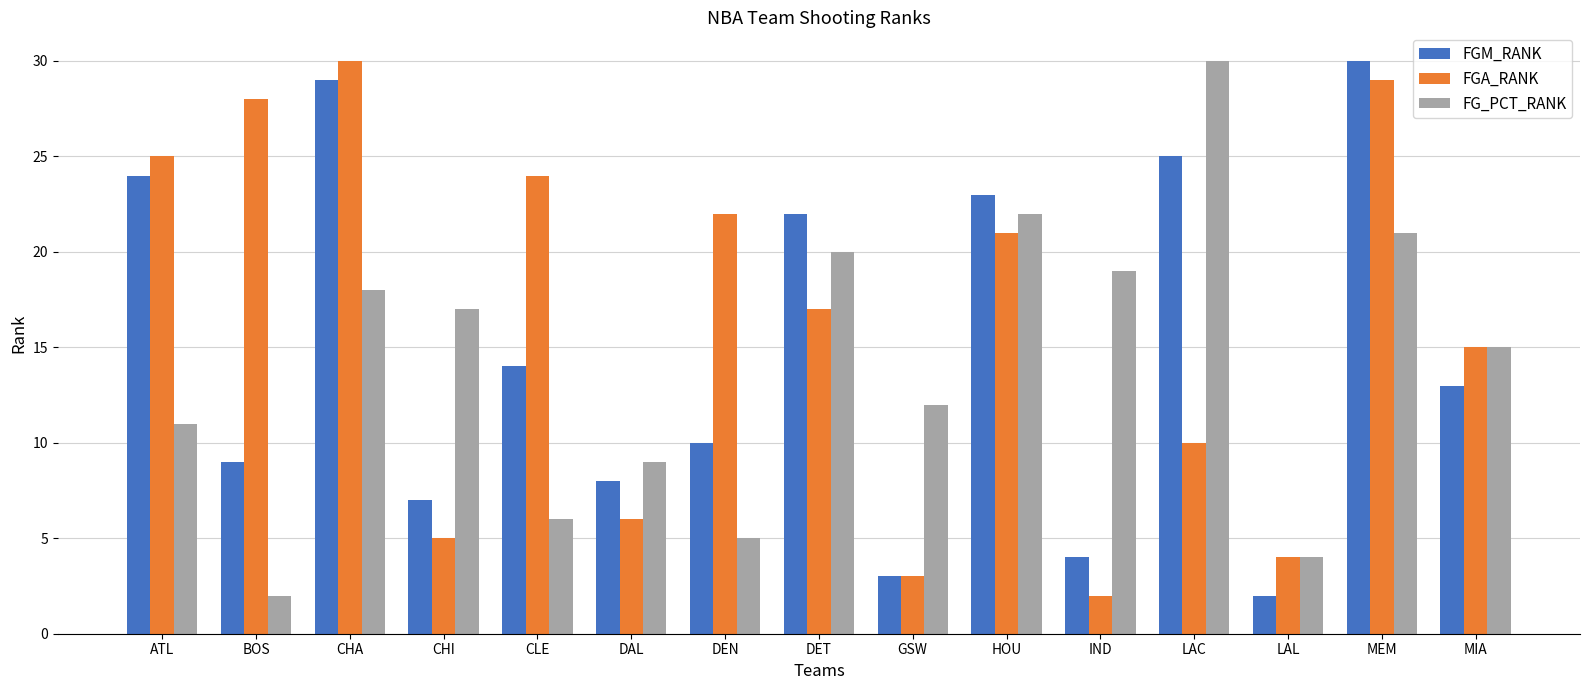

Which category has the highest value in the FG_PCT_RANK series?

LAC